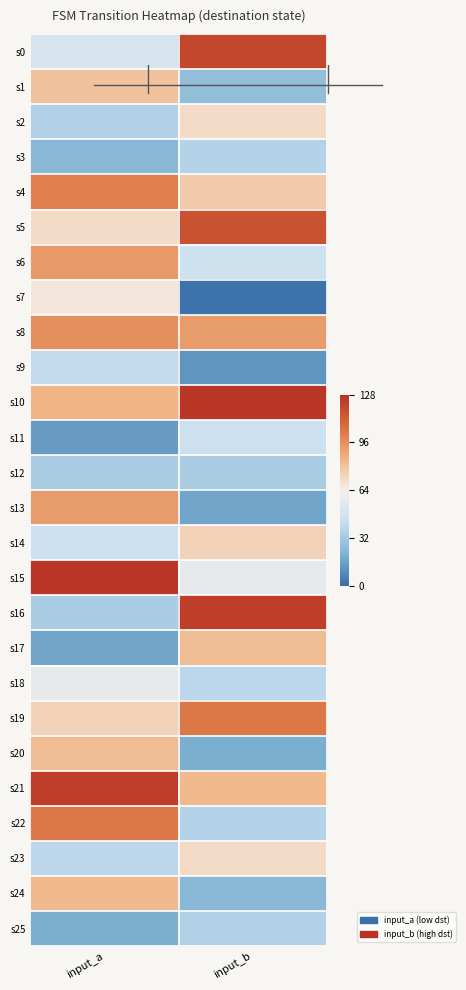

Reading left to right, transcribe all the data shown in this chart.

s0: input_a=49	input_b=120
s1: input_a=80	input_b=27
s2: input_a=36	input_b=71
s3: input_a=24	input_b=37
s4: input_a=101	input_b=77
s5: input_a=71	input_b=116
s6: input_a=93	input_b=45
s7: input_a=67	input_b=1
s8: input_a=96	input_b=92
s9: input_a=41	input_b=12
s10: input_a=85	input_b=126
s11: input_a=14	input_b=44
s12: input_a=34	input_b=34
s13: input_a=92	input_b=17
s14: input_a=44	input_b=74
s15: input_a=126	input_b=57
s16: input_a=34	input_b=123
s17: input_a=17	input_b=82
s18: input_a=57	input_b=39
s19: input_a=74	input_b=103
s20: input_a=82	input_b=20
s21: input_a=123	input_b=83
s22: input_a=103	input_b=37
s23: input_a=39	input_b=71
s24: input_a=83	input_b=24
s25: input_a=20	input_b=36